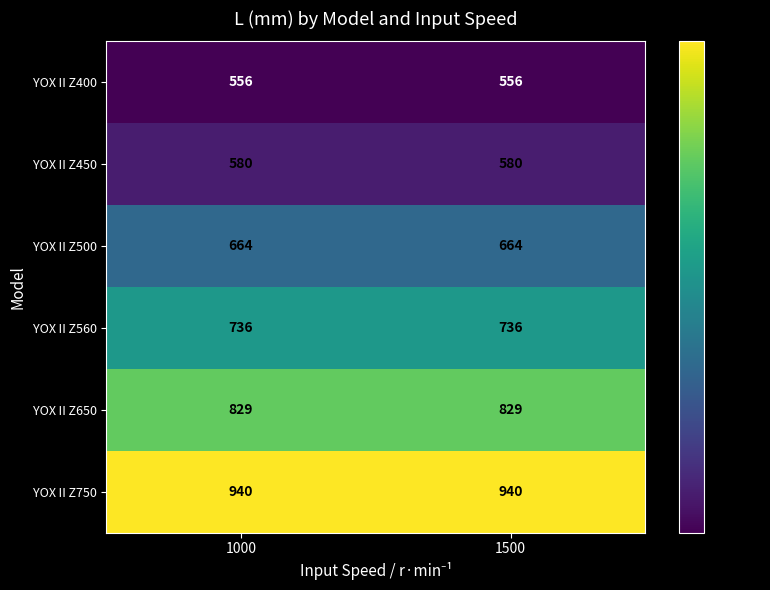

What is the lowest value of the YOXⅡZ560 series?

736